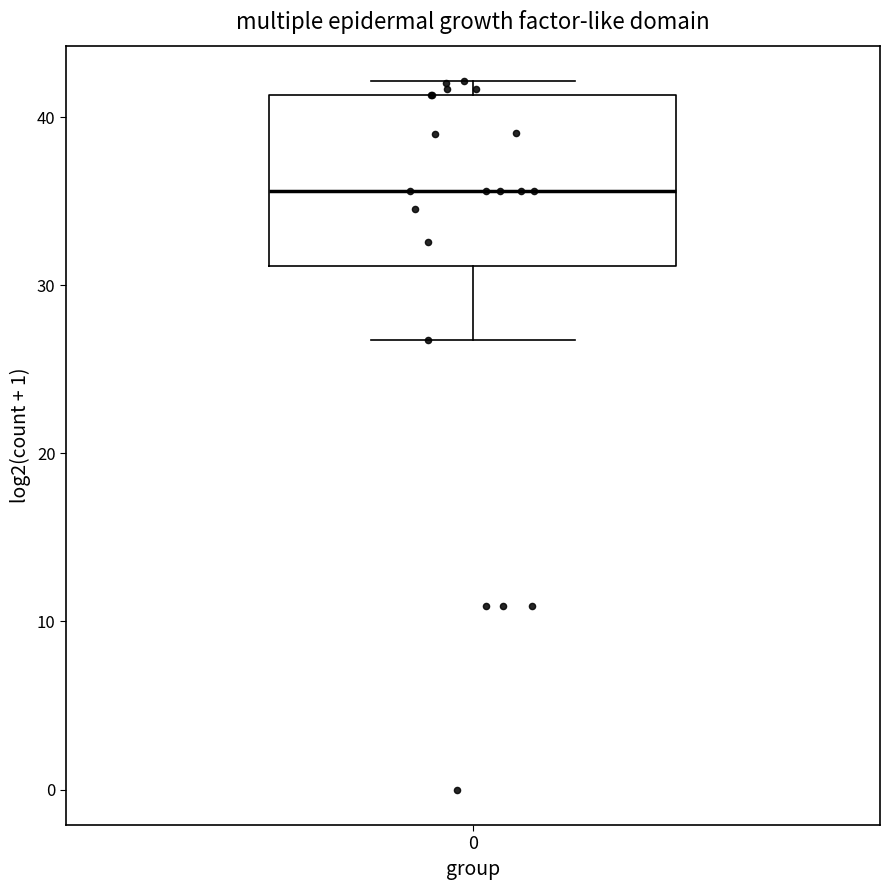

Transcribe this box plot: give where the median line is, the range the box spans, and where the two whiskers end, as read against the y-axis. The values are not printed on the chart, so give them approximately, as read against the axis.

median 36, box 31 to 41, whiskers 27 to 42